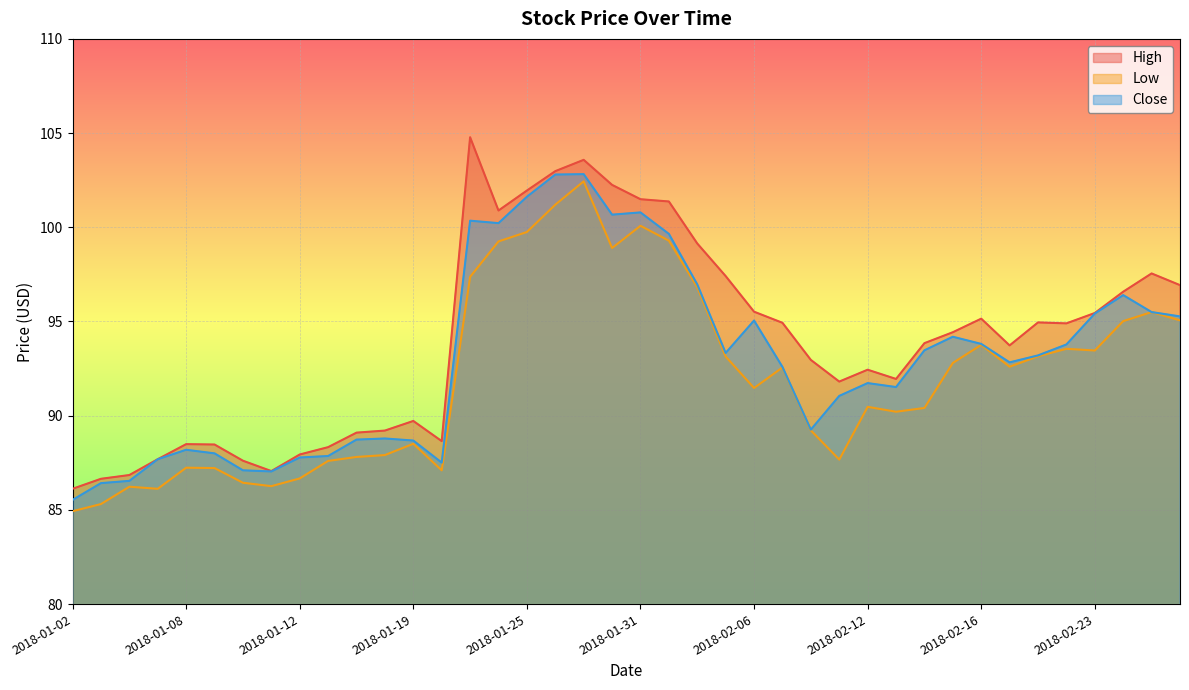

What are all the series names shown in the legend?

High, Low, Close